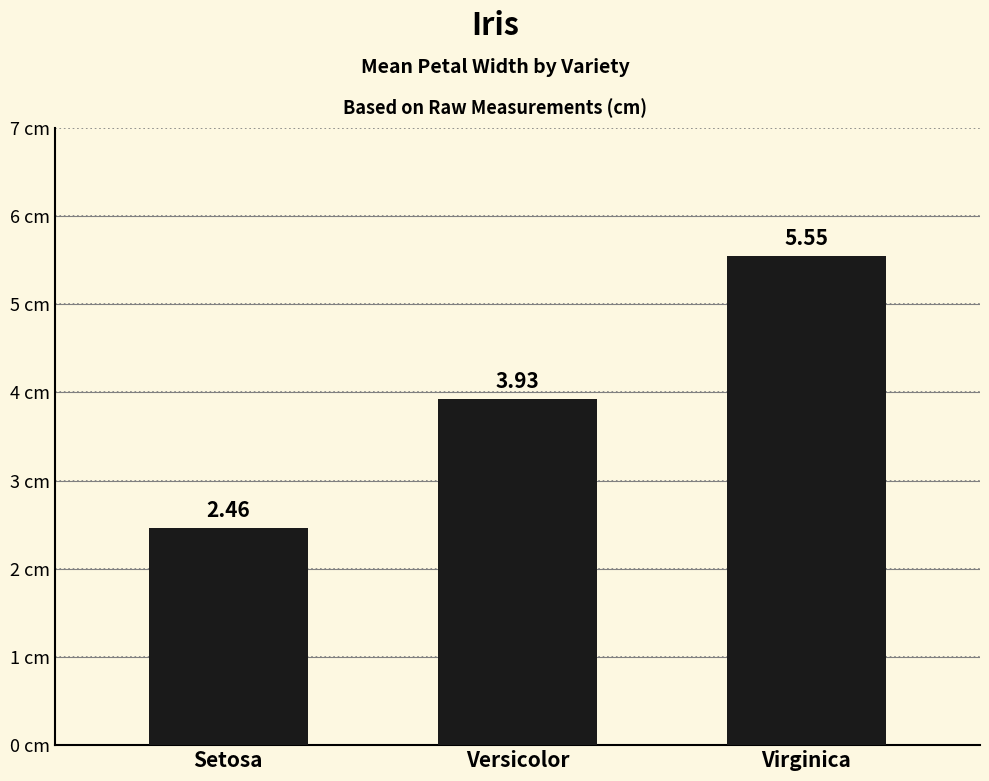

Between Setosa and Versicolor, which is larger?

Versicolor